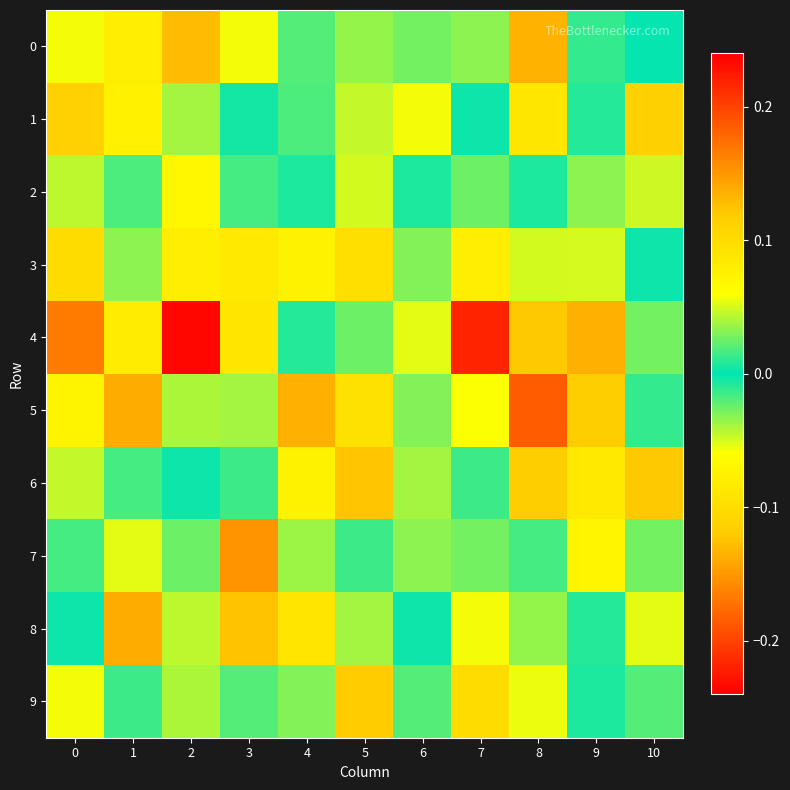

Reading left to right, what are all the values shown in this chart?

0: 0=0.1	1=-0.1	2=0.1	3=0.1	4=0.0	5=0.0	6=0.0	7=-0.0	8=-0.1	9=-0.0	10=-0.0
1: 0=0.1	1=0.1	2=0.0	3=0.0	4=0.0	5=0.0	6=-0.1	7=-0.0	8=-0.1	9=0.0	10=0.1
2: 0=0.0	1=0.0	2=0.1	3=-0.0	4=-0.0	5=-0.0	6=0.0	7=-0.0	8=0.0	9=-0.0	10=-0.0
3: 0=0.1	1=-0.0	2=0.1	3=0.1	4=-0.1	5=-0.1	6=-0.0	7=-0.1	8=-0.0	9=0.1	10=0.0
4: 0=0.2	1=0.1	2=0.2	3=0.1	4=0.0	5=0.0	6=-0.1	7=-0.2	8=-0.1	9=-0.1	10=0.0
5: 0=0.1	1=0.1	2=-0.0	3=0.0	4=0.1	5=-0.1	6=0.0	7=-0.1	8=-0.2	9=0.1	10=-0.0
6: 0=0.0	1=0.0	2=-0.0	3=0.0	4=0.1	5=-0.1	6=-0.0	7=0.0	8=0.1	9=0.1	10=0.1
7: 0=0.0	1=0.1	2=-0.0	3=0.2	4=-0.0	5=-0.0	6=0.0	7=0.0	8=-0.0	9=-0.1	10=-0.0
8: 0=-0.0	1=0.1	2=0.0	3=0.1	4=0.1	5=-0.0	6=-0.0	7=-0.1	8=-0.0	9=-0.0	10=-0.1
9: 0=-0.1	1=0.0	2=-0.0	3=-0.0	4=-0.0	5=0.1	6=0.0	7=0.1	8=-0.1	9=-0.0	10=0.0